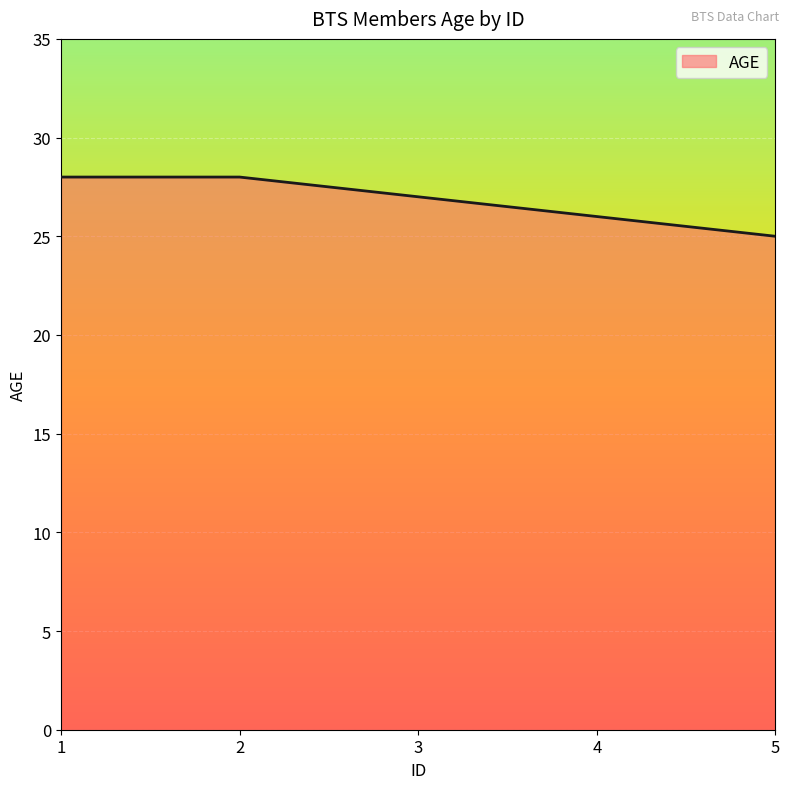

Is it true that the value at 5 is 25?

True